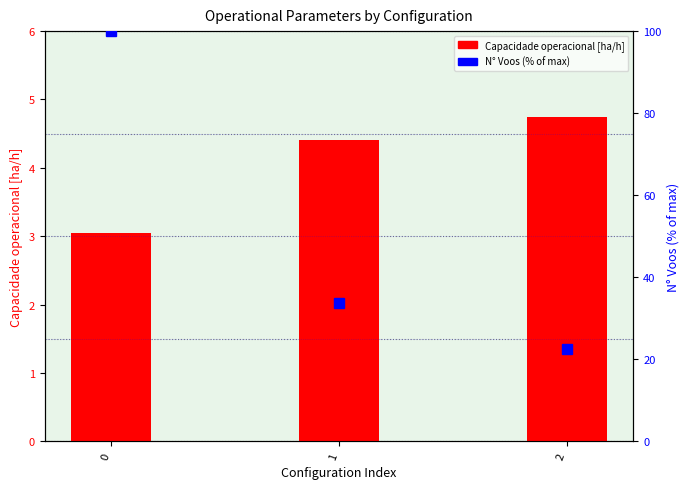

True or false: Capacidade operacional [ha/h] has a value of 3.0 at 0.

True